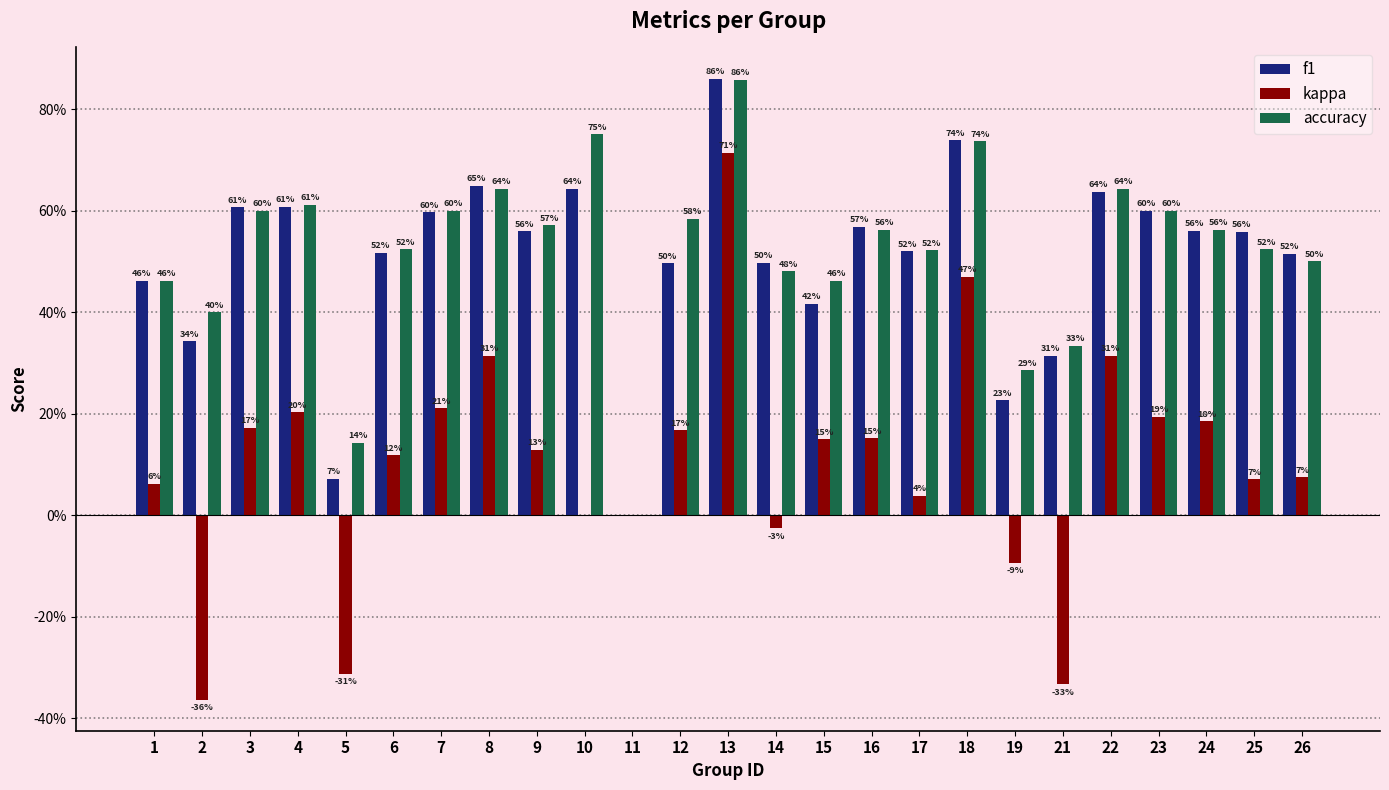

Does the chart contain stacked bars?

No